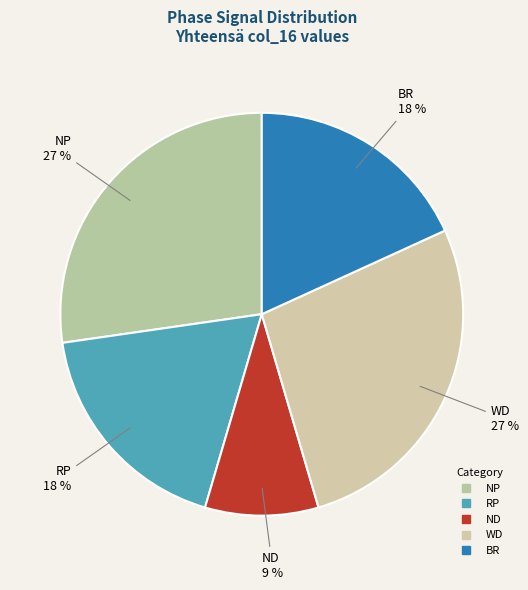

Which slice is the largest?

NP